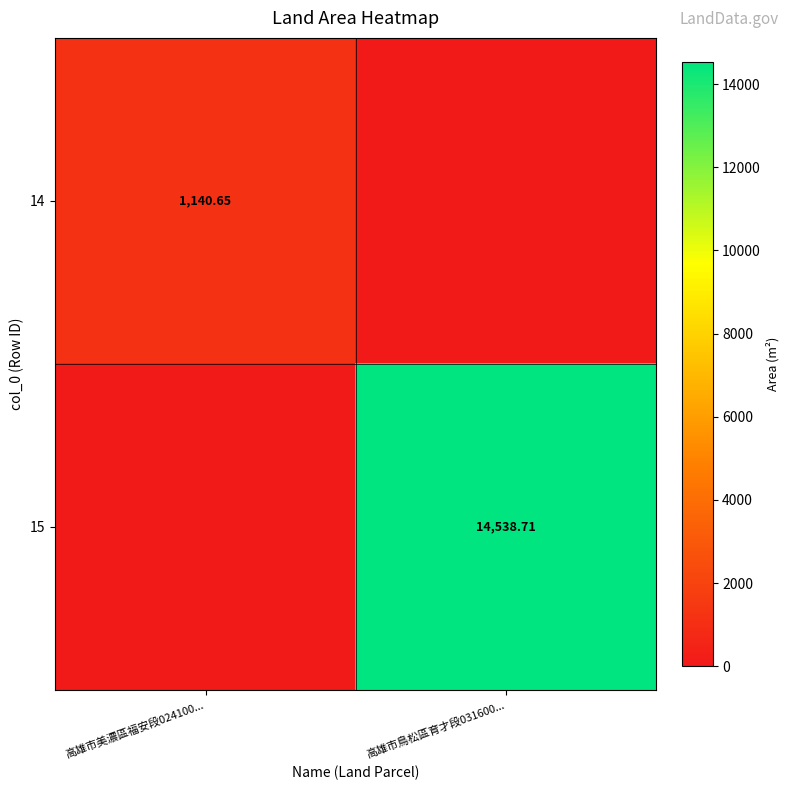

Is the value of 14 at 高雄市美濃區福安段024100... greater than the value of 15 at 高雄市鳥松區育才段031600...?

No